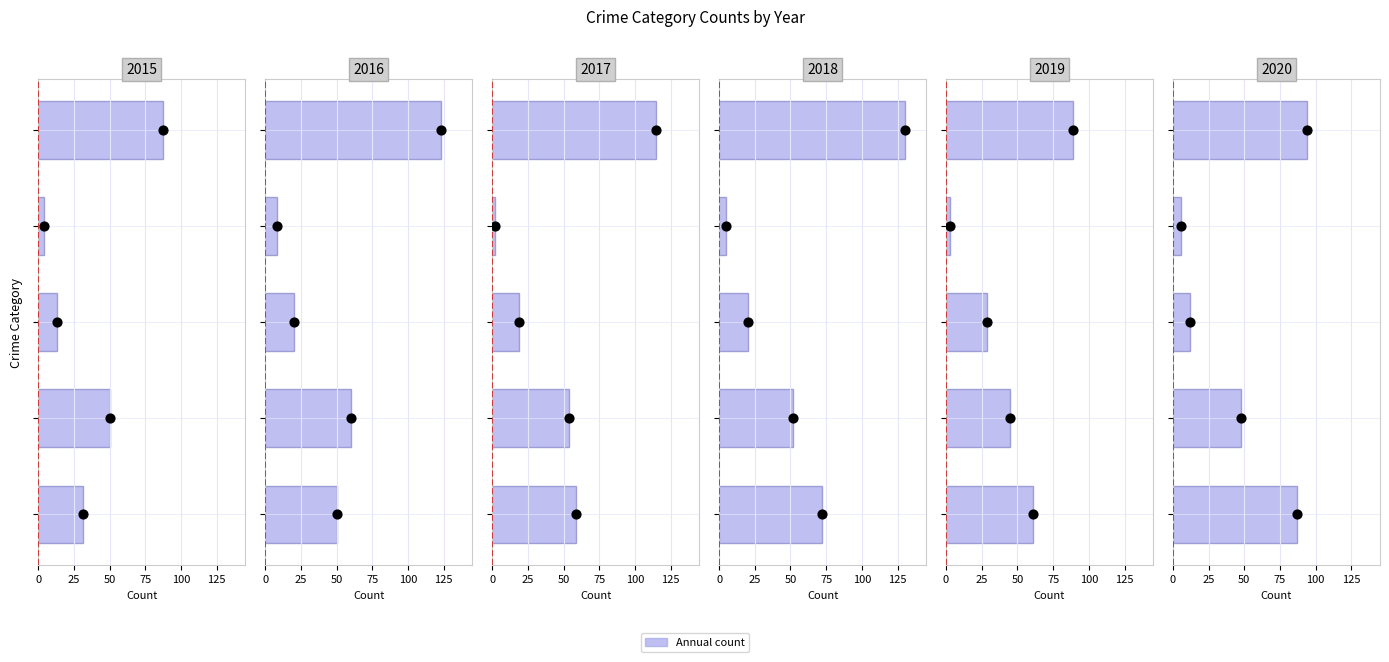

Which series has the largest Y range (max minus min)?

2018